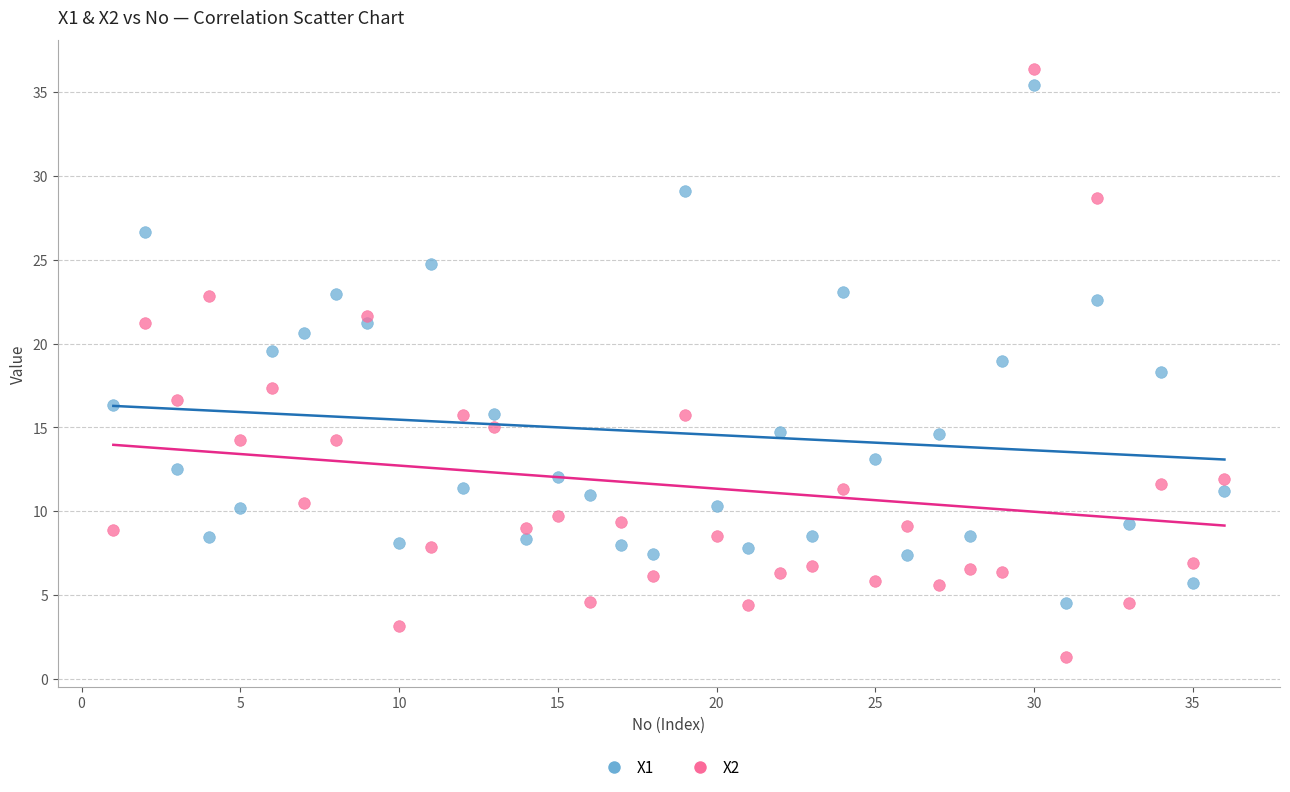

Across all data points, what is the range of Y values (max minus min)?

35.1